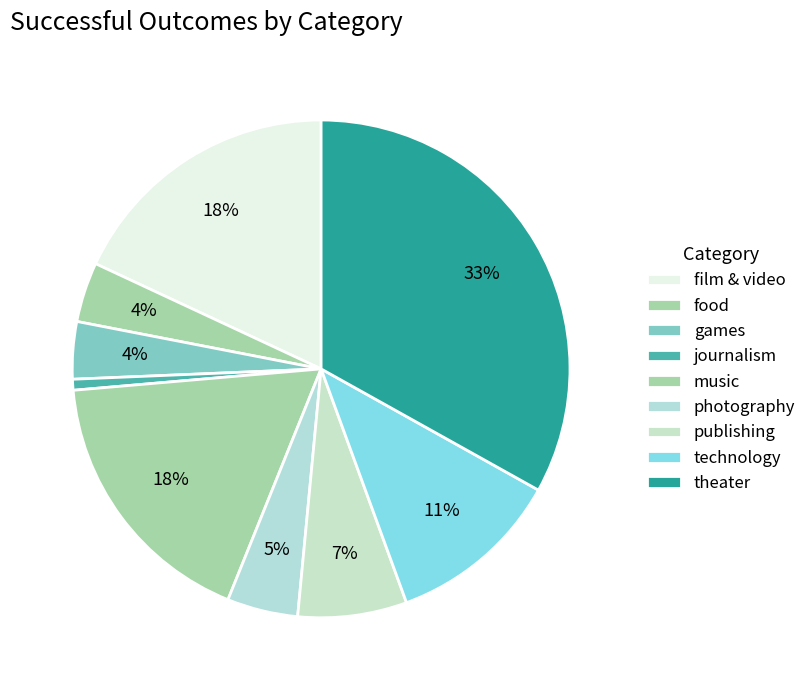

Rank the categories by value from highest to lowest.

theater, film & video, music, technology, publishing, photography, food, games, journalism